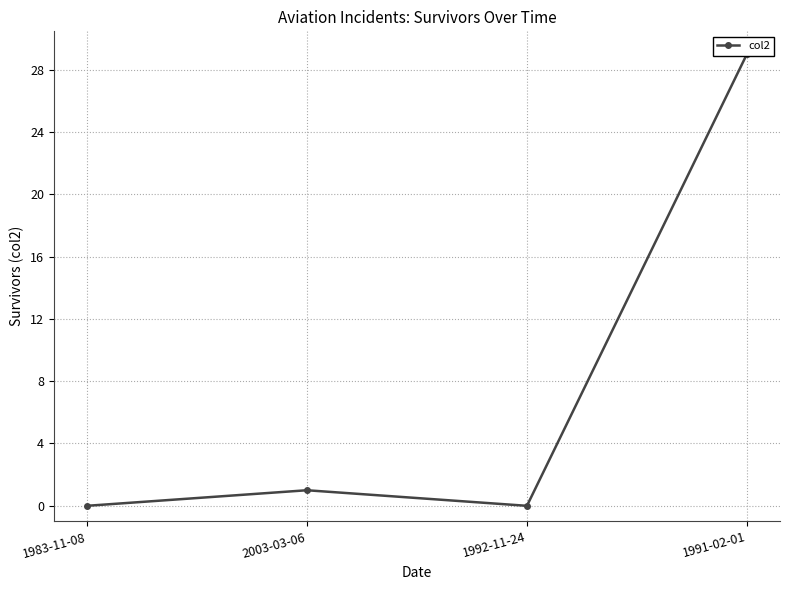

Is it true that the value at 2003-03-06 is 1?

True